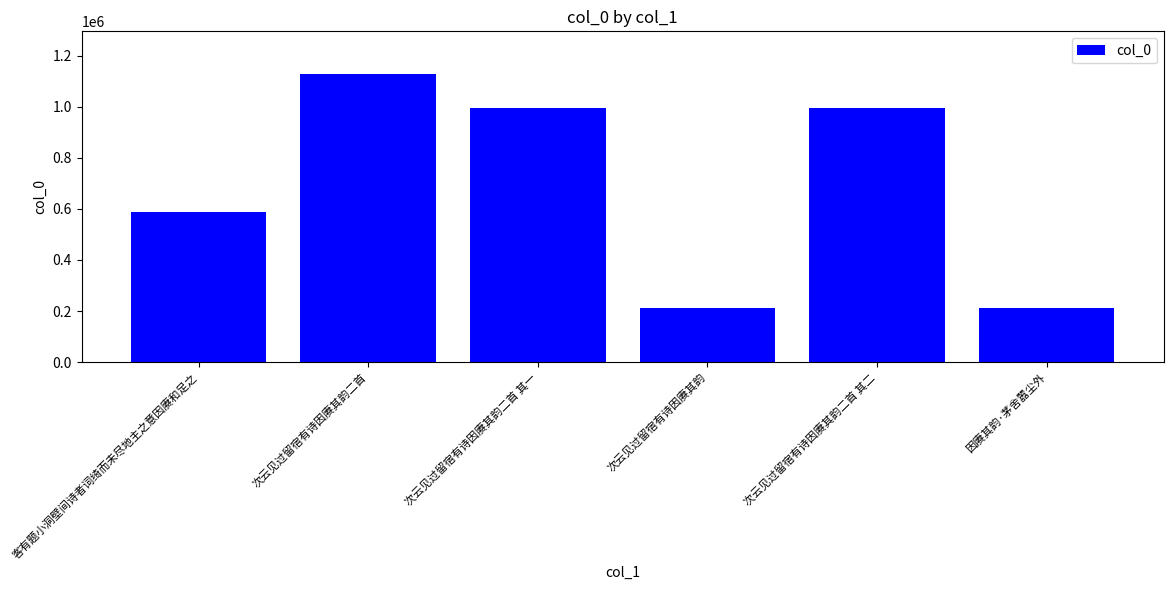

What is the value of the 5th bar from the left?

994688